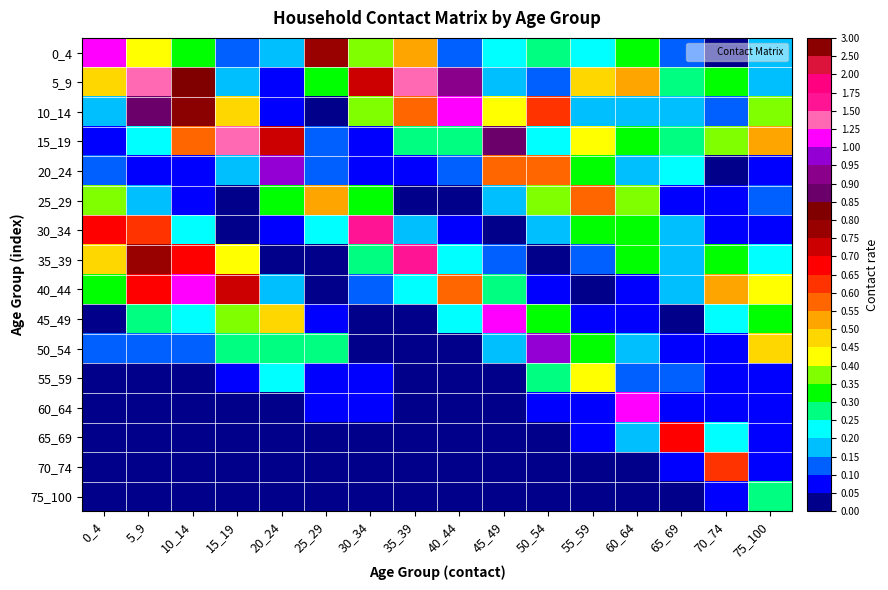

At how many categories does at least one series exceed 0?

16